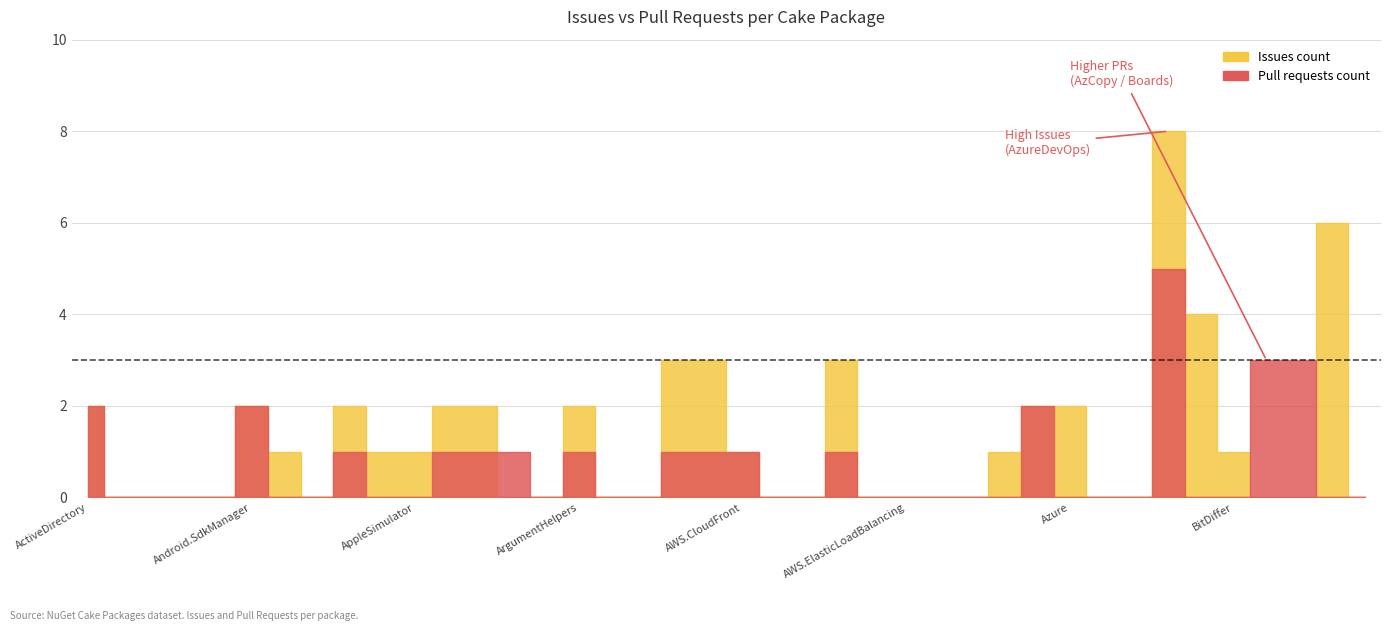

After their last crossing, which series has the higher values: Pull requests count or Issues count?

Issues count